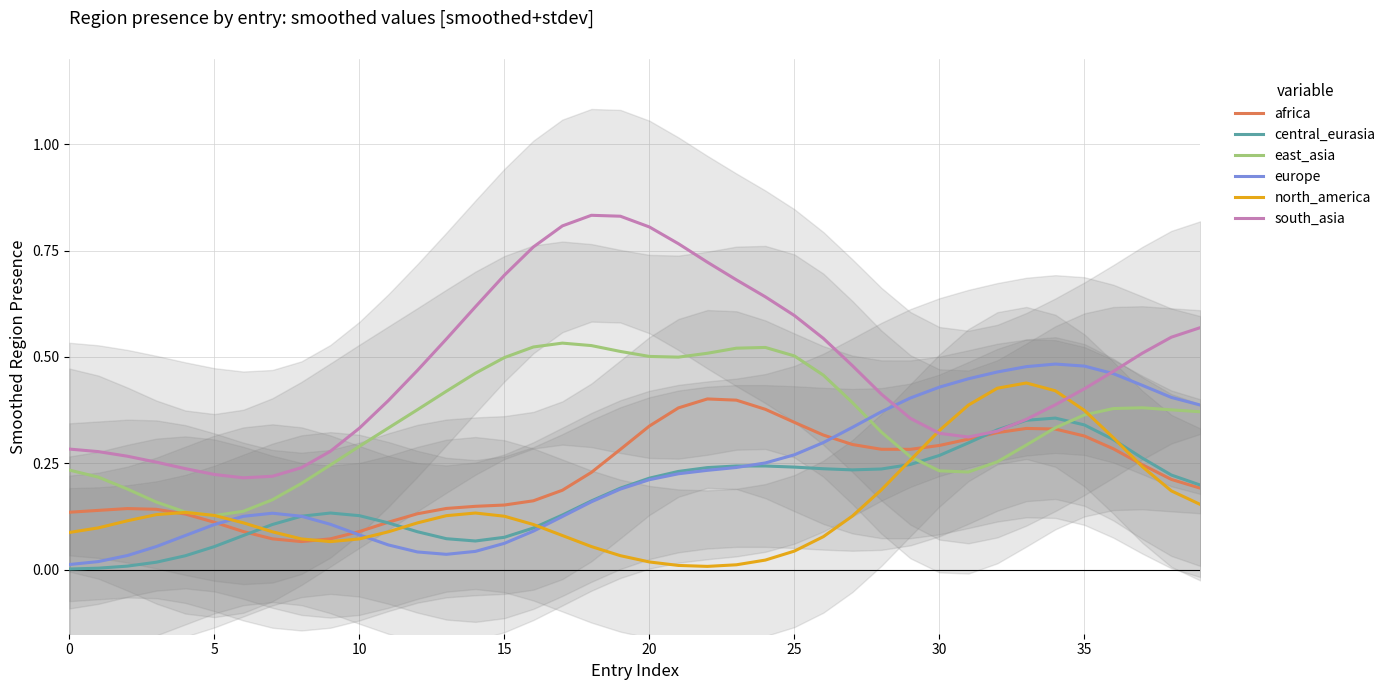

How many lines are shown in the chart?

6